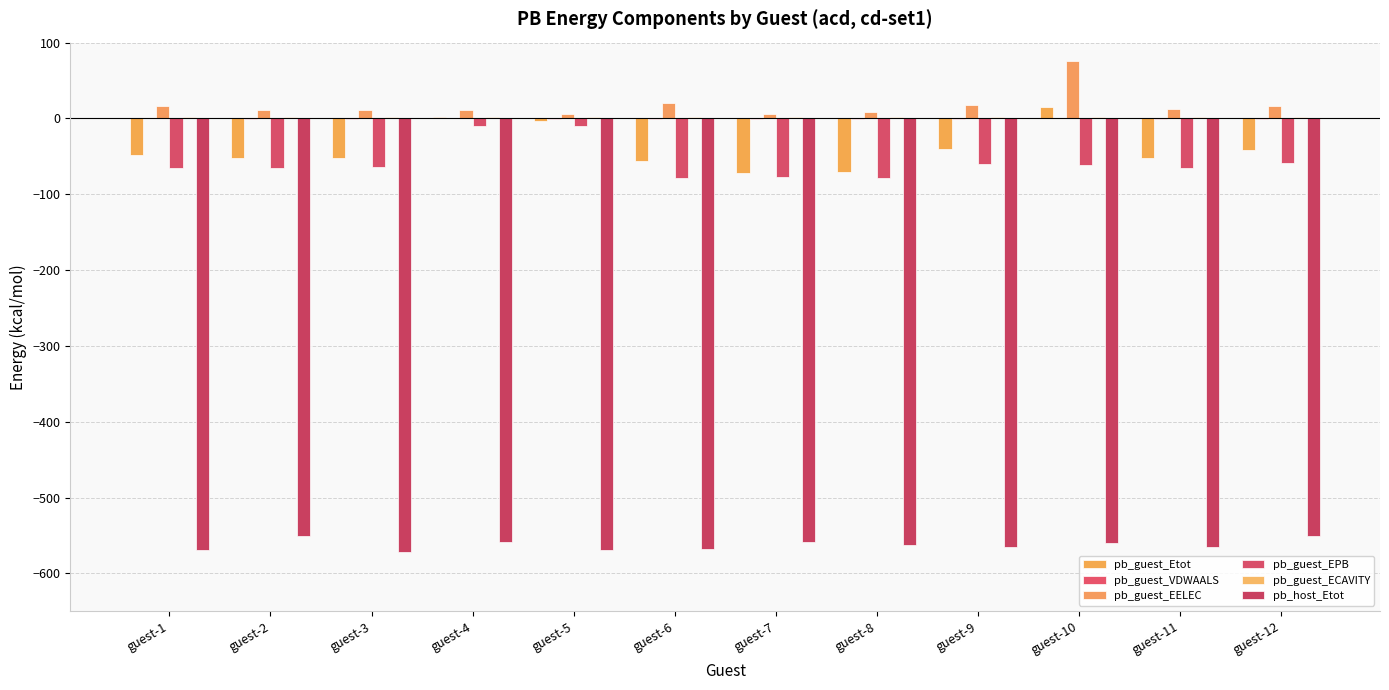

Rank the categories by pb_host_Etot value from highest to lowest.

guest-2, guest-12, guest-7, guest-4, guest-10, guest-8, guest-11, guest-9, guest-6, guest-5, guest-1, guest-3